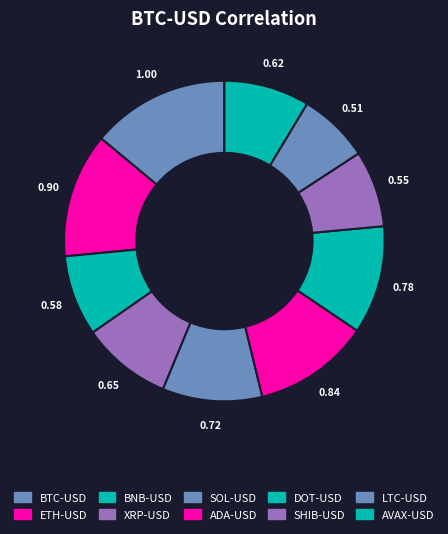

True or false: BNB-USD accounts for 1% of the total.

False